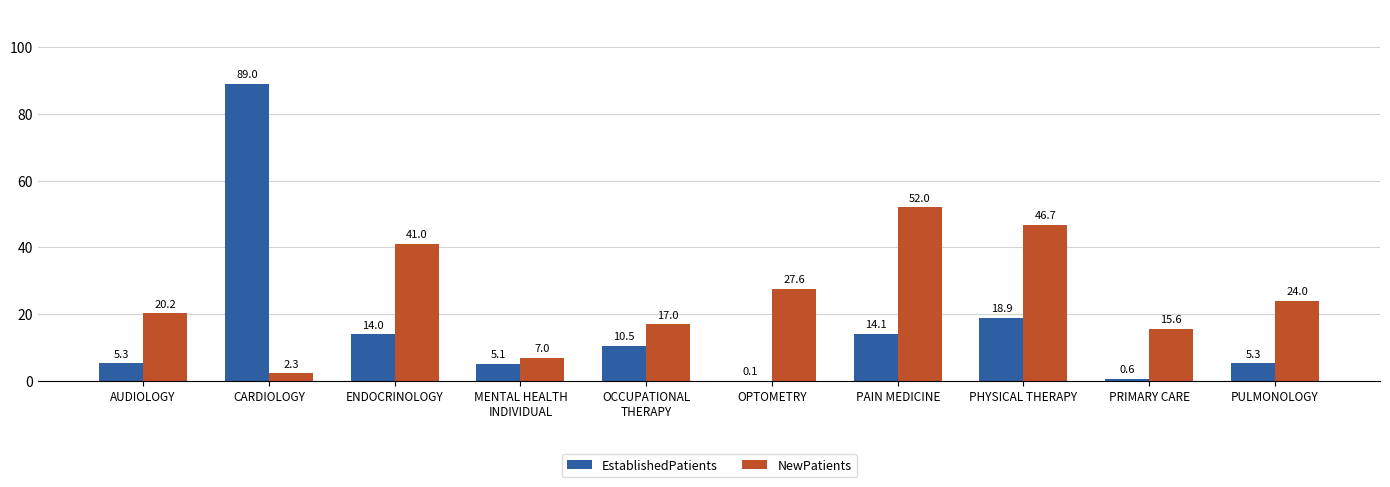

True or false: NewPatients has a value of 52.0 at PAIN MEDICINE.

True